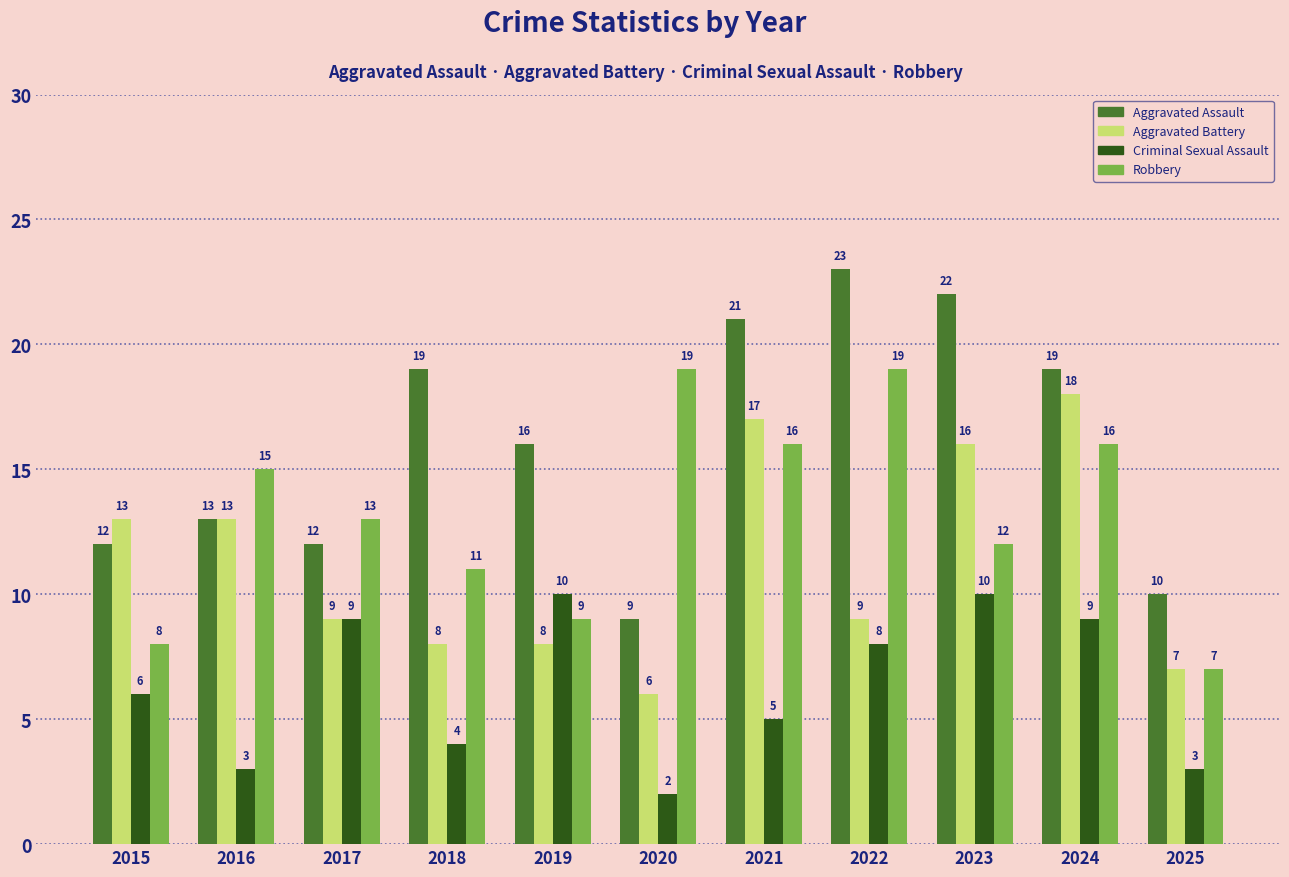

List the series in order of their peak value, lowest first.

Criminal Sexual Assault, Aggravated Battery, Robbery, Aggravated Assault